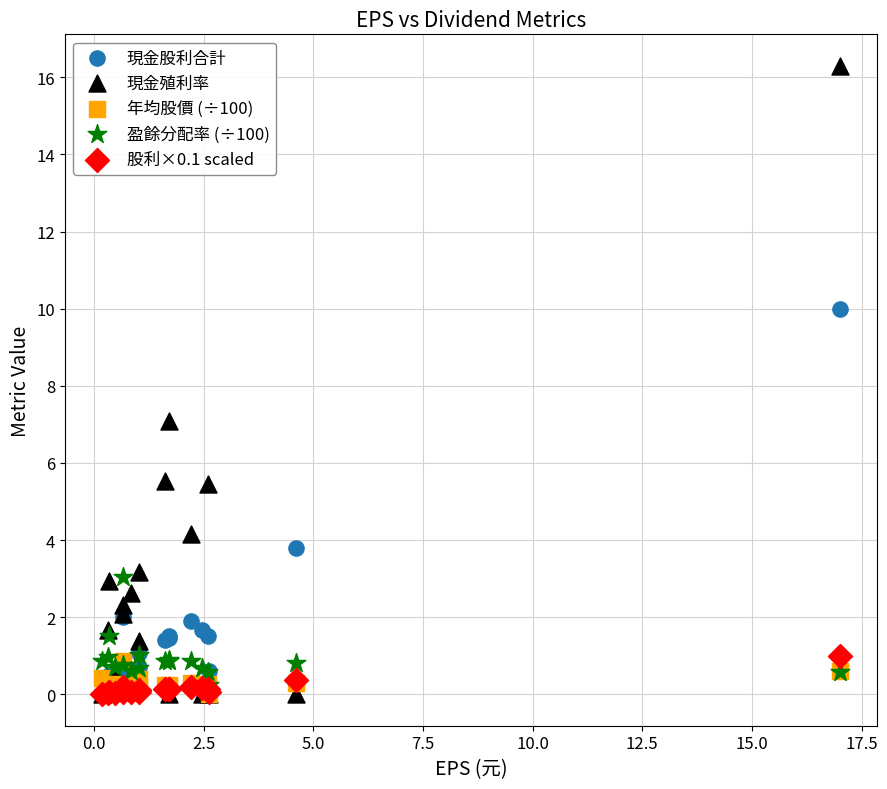

Which series has the largest Y range (max minus min)?

現金殖利率